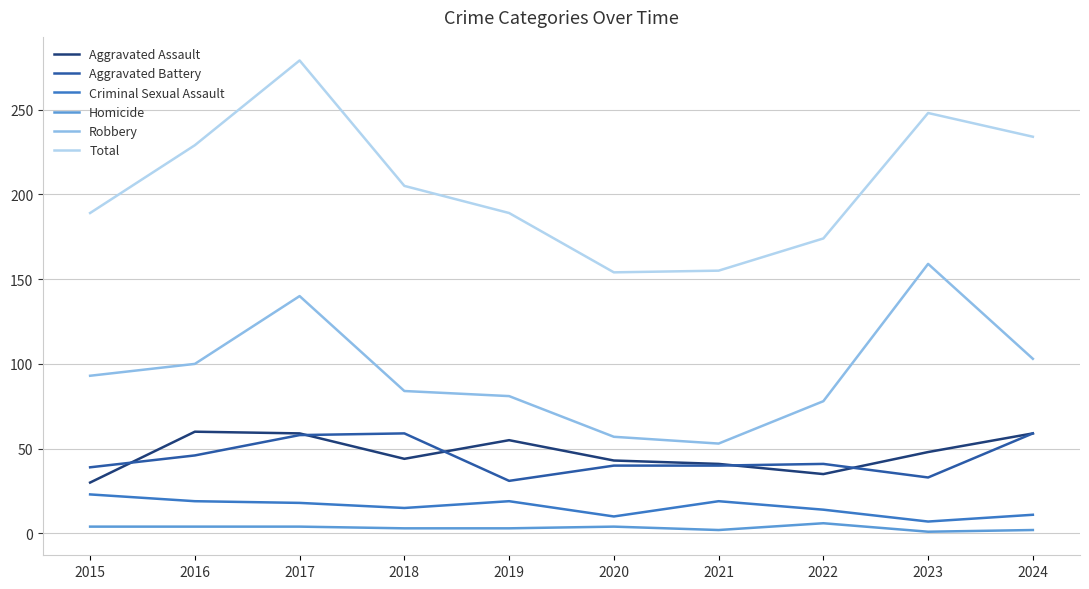

What are all the series names shown in the legend?

Aggravated Assault, Aggravated Battery, Criminal Sexual Assault, Homicide, Robbery, Total